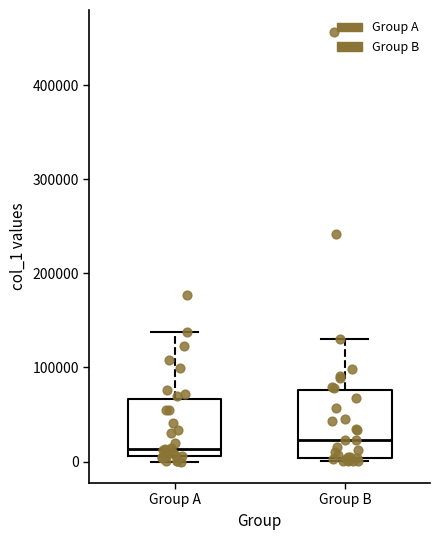

Reading left to right, read every box against the y-axis: the position of its median line, the range the box covers, and the ends of its whiskers. The values are not printed on the chart, so give them approximately, as read against the axis.

Group A: median 10000 (just above the box's lower edge), box 10000 to 70000, whiskers 0 to 140000
Group B: median 20000, box 0 to 80000, whiskers 0 (just below the box's lower edge) to 130000